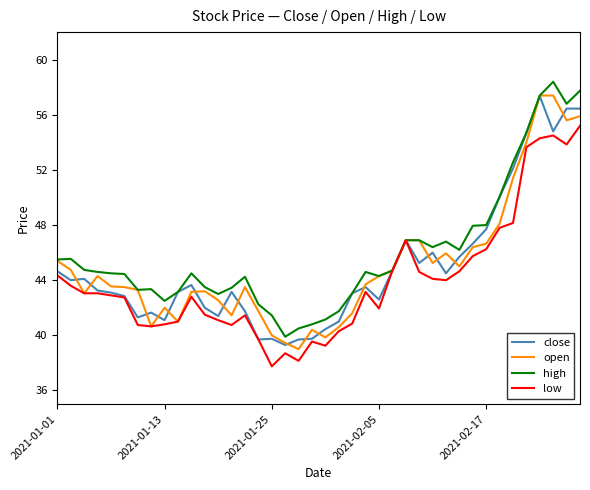

What is the maximum value for open?

57.4